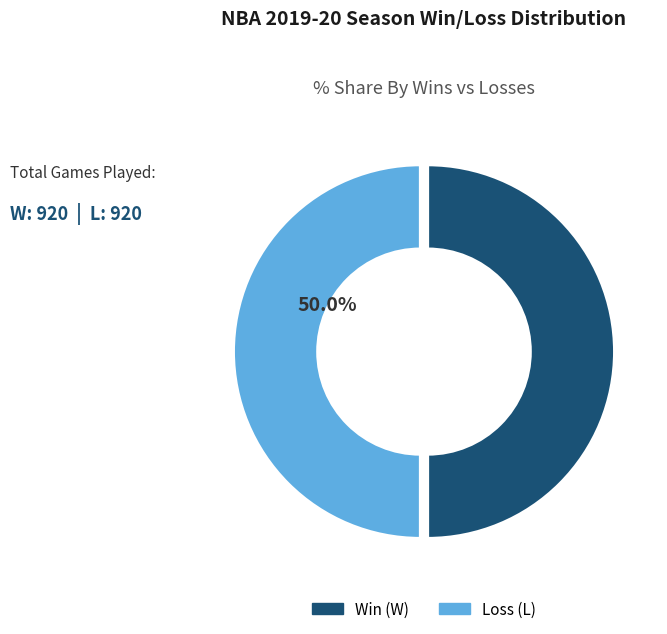

Count the number of slices in the pie.

2